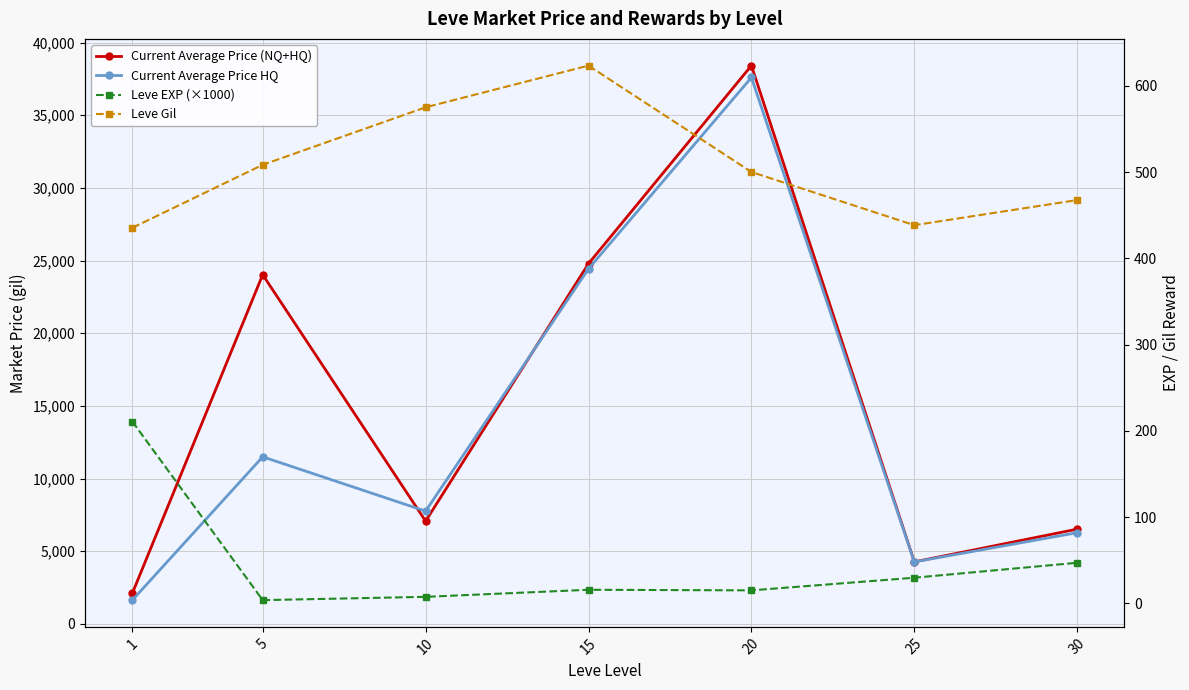

How many data points does each series have?

7